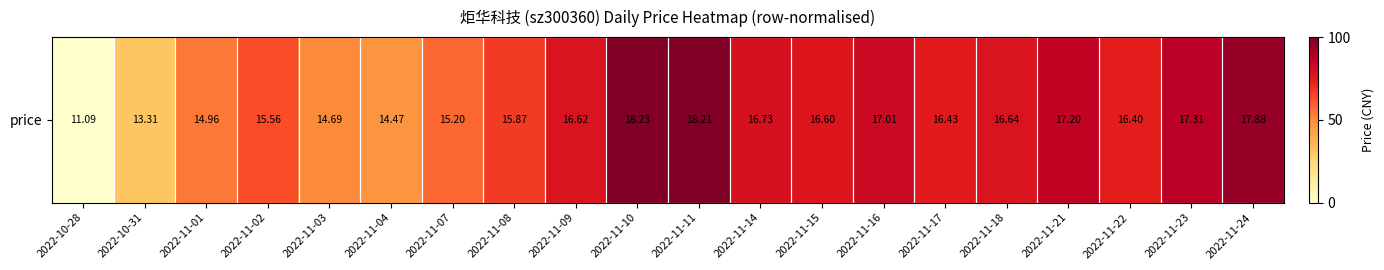

The value at 2022-11-14 is 79.0. True or false?

True